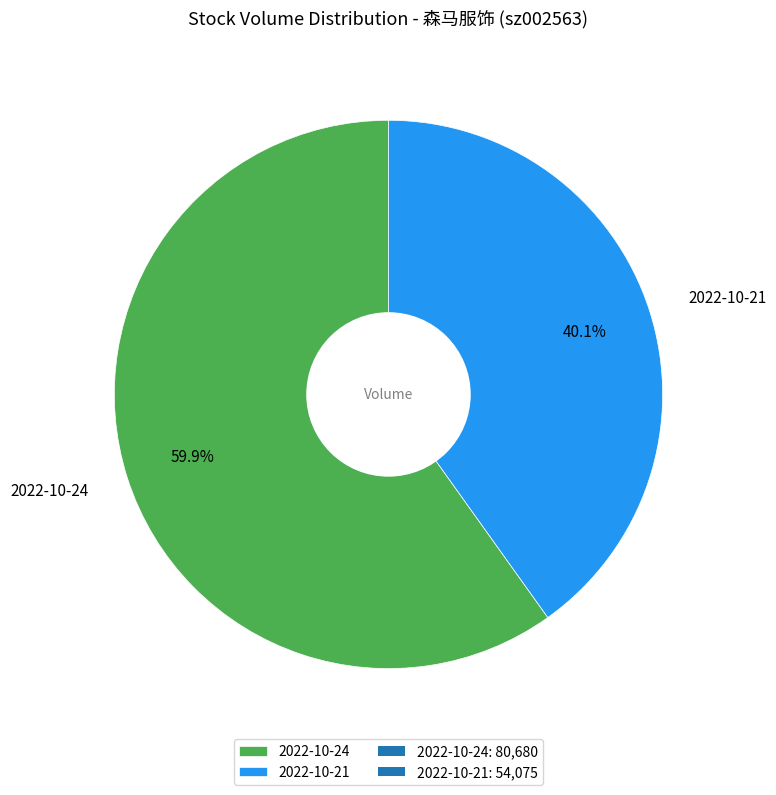

Is it true that 2022-10-24 is 60% of the pie?

True